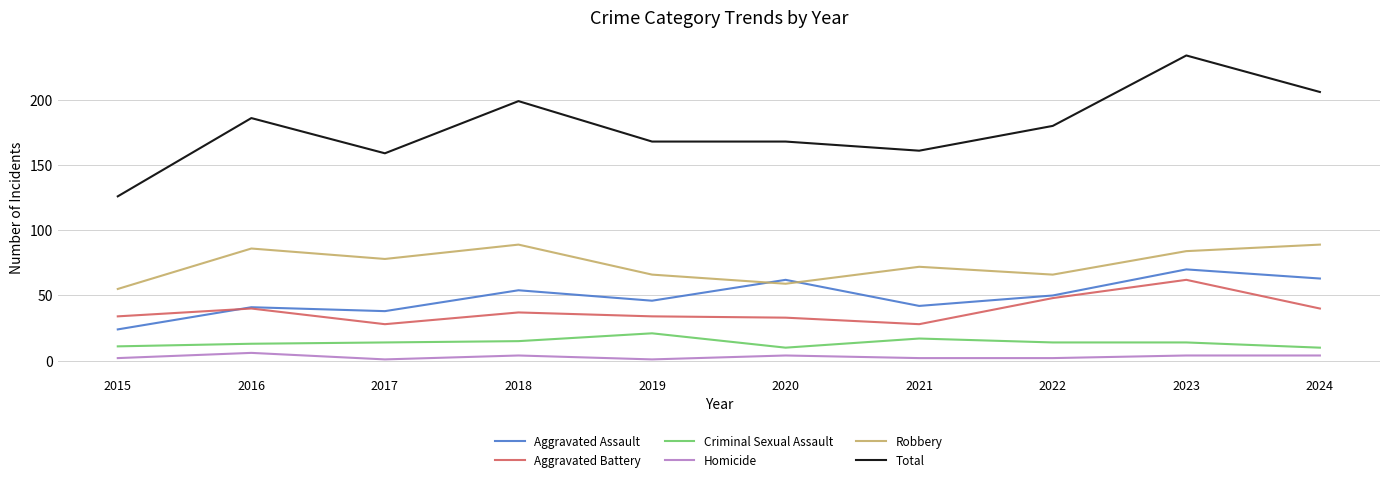

At which category is the sum across all series the highest?

2023